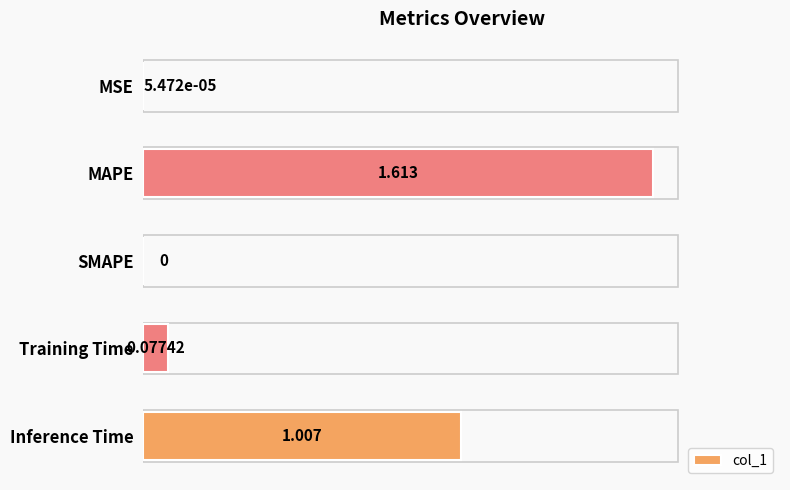

At which category does the chart reach its peak across all series?

MAPE